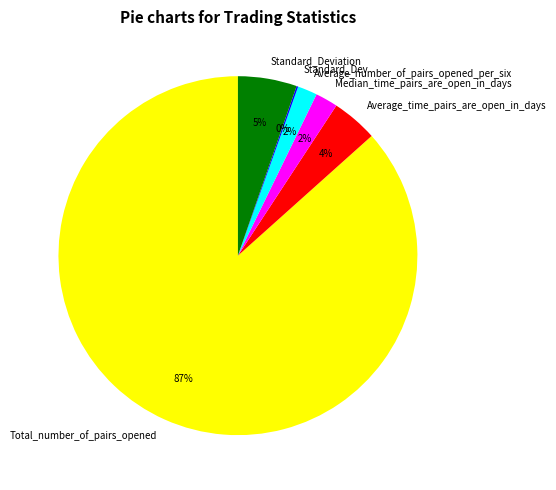

Is the sum of Median_time_pairs_are_open_in_days and Average_number_of_pairs_opened_per_six greater than half?

No